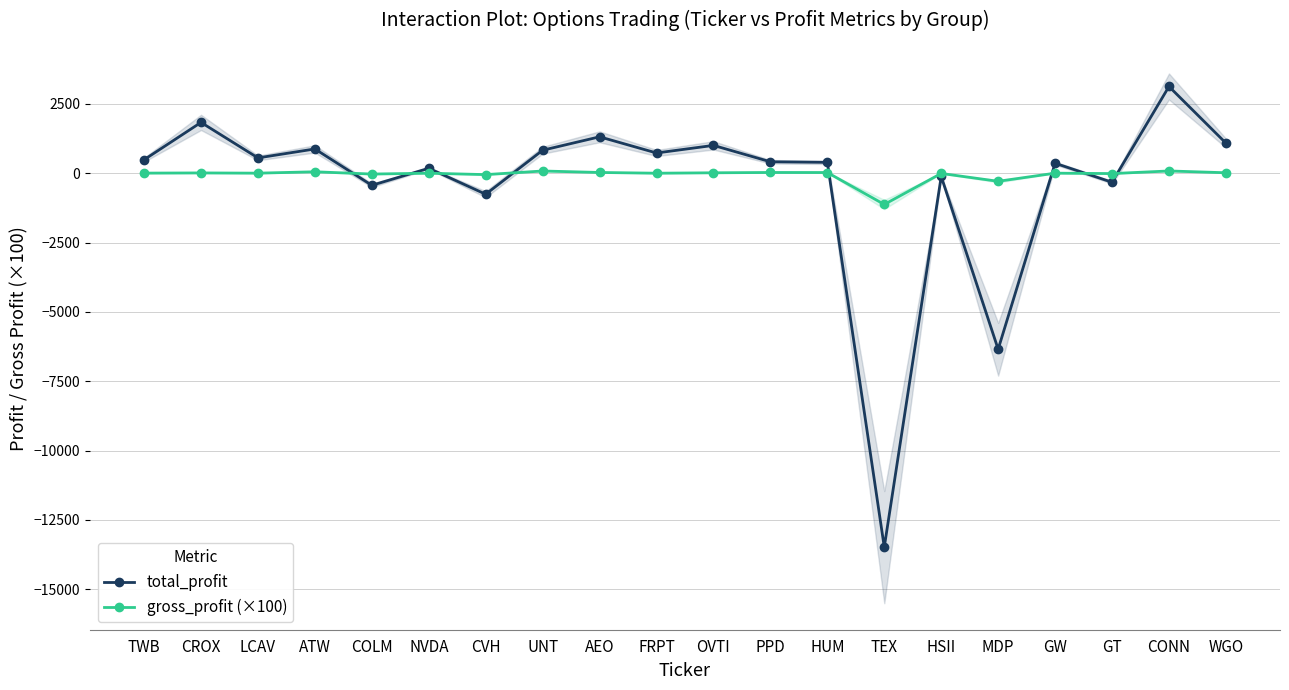

Rank the series at CVH from highest to lowest value.

gross_profit (×100), total_profit